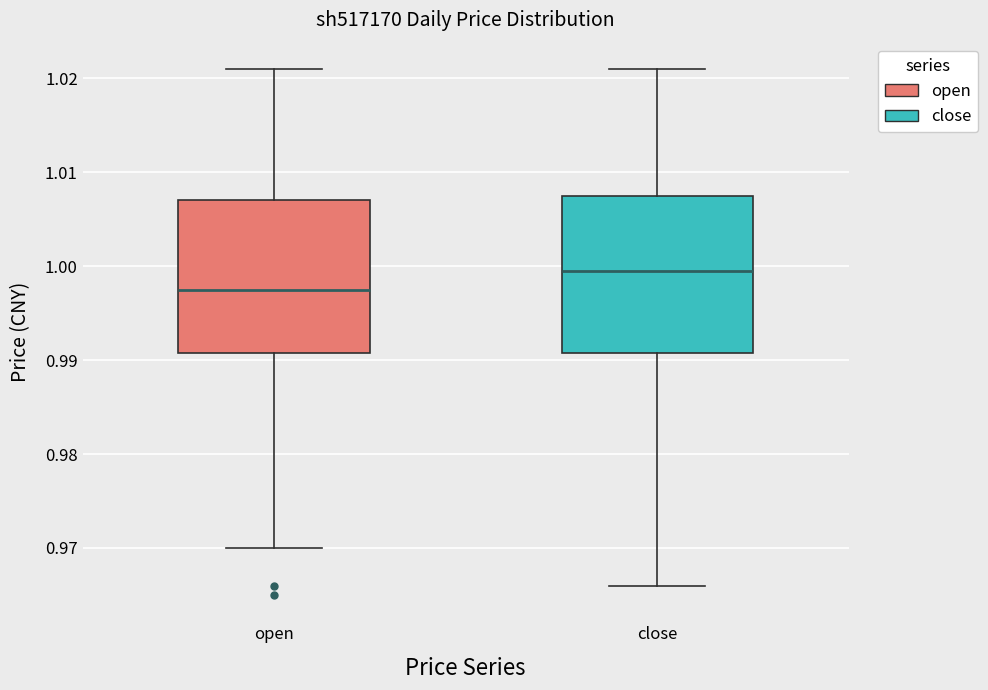

Reading left to right, transcribe this box plot: for each box, give where its median line is, the range the box spans, and where its two whiskers end, as read against the y-axis. The values are not printed on the chart, so give them approximately, as read against the axis.

open: median 0.998, box 0.991 to 1.007, whiskers 0.970 to 1.021
close: median 1.000, box 0.991 to 1.008, whiskers 0.966 to 1.021